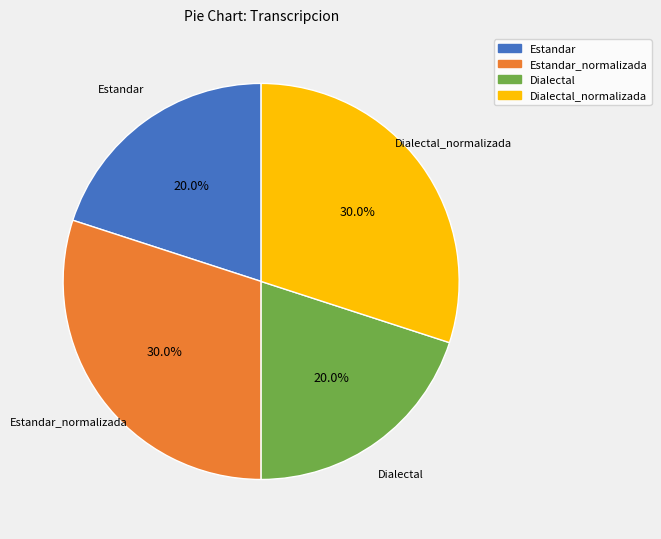

How many segments does this pie chart have?

4